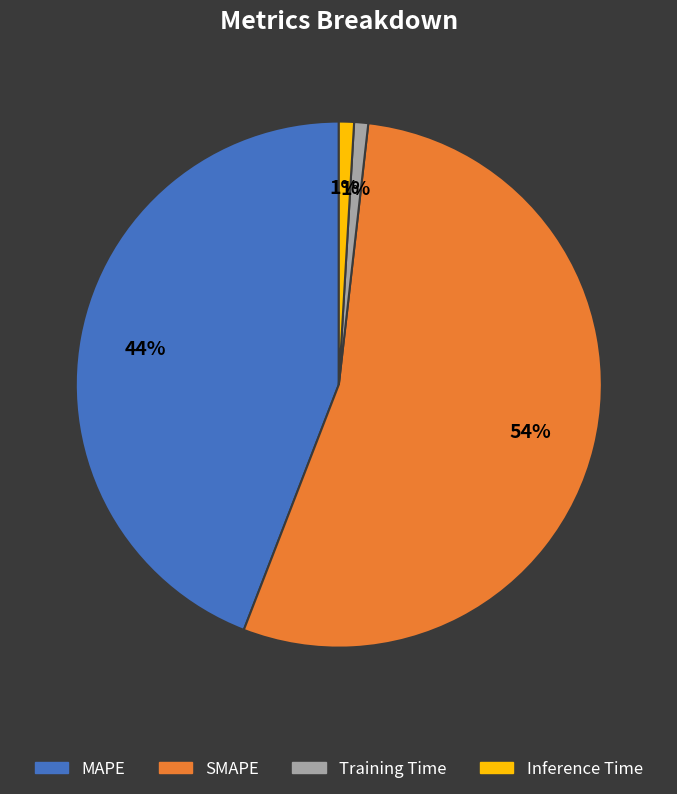

Count the number of slices in the pie.

4